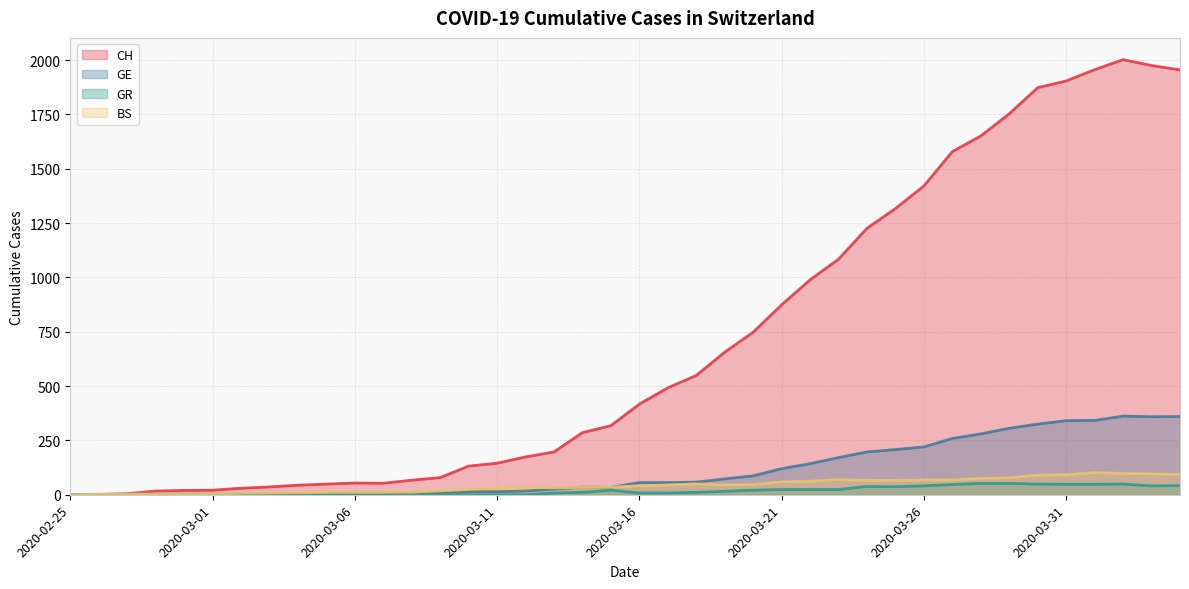

What is the difference between the maximum and second lowest values in the GR series?

52